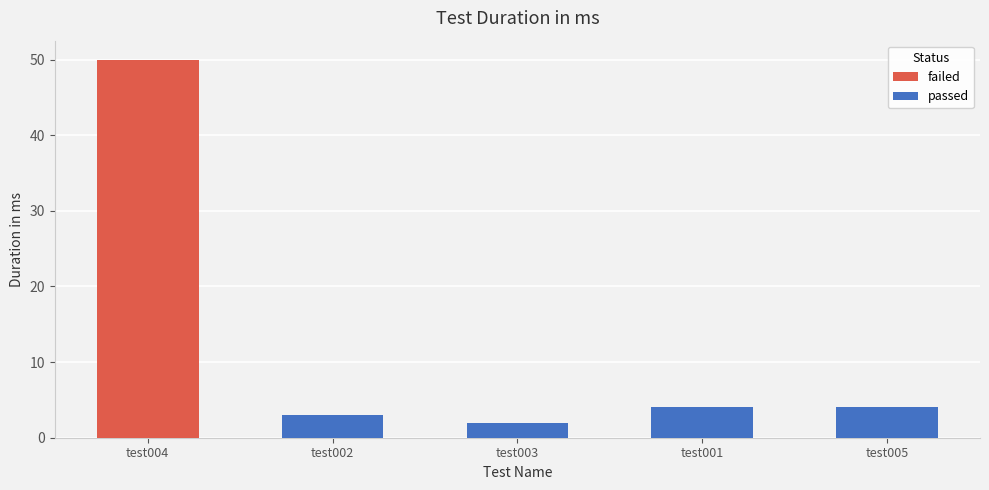

What is the average value of the passed series?

3